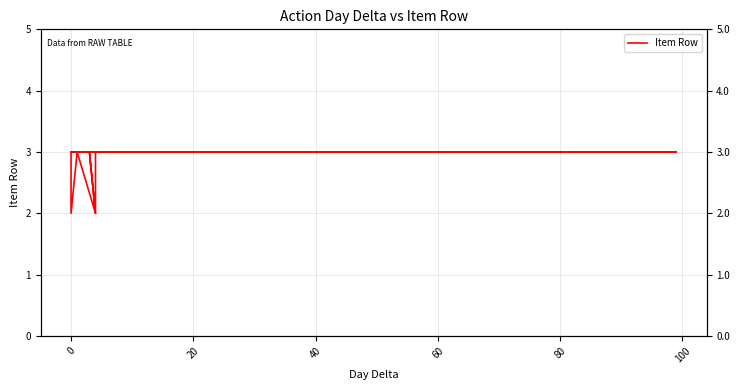

Does the chart have visible grid lines?

Yes